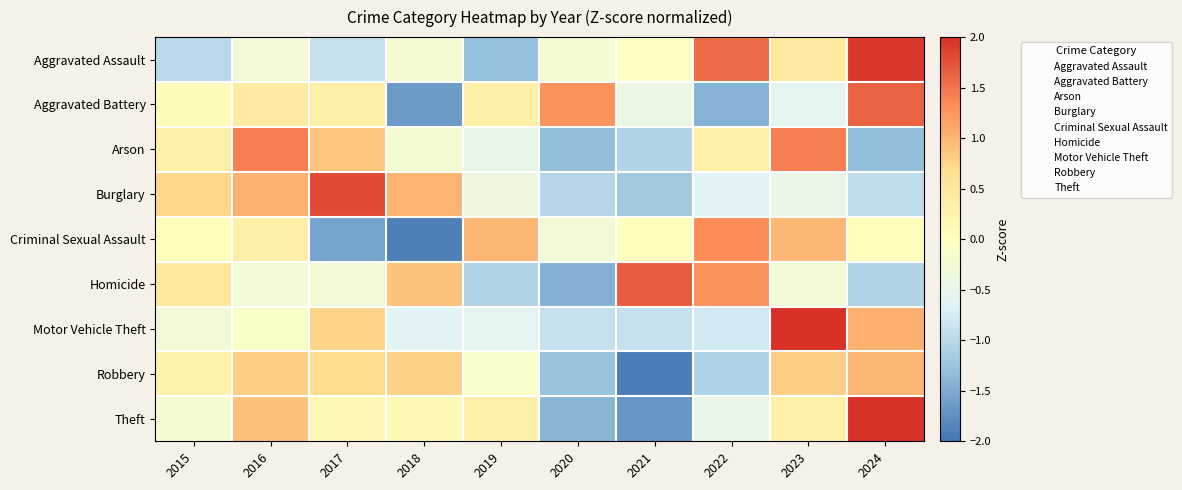

At how many categories does at least one series exceed -1?

10